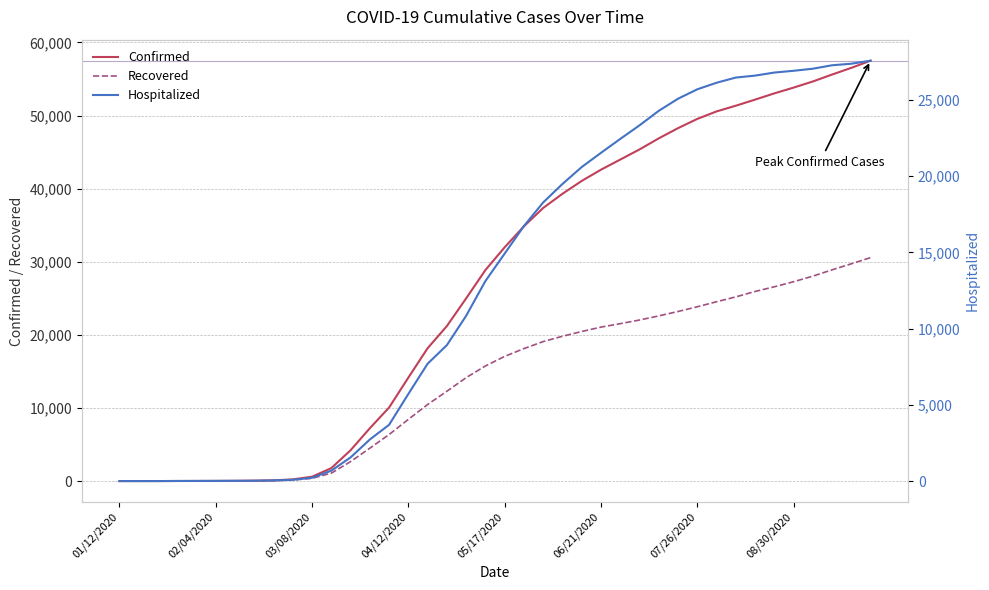

True or false: Hospitalized has more than 1 points higher than both neighbors.

False